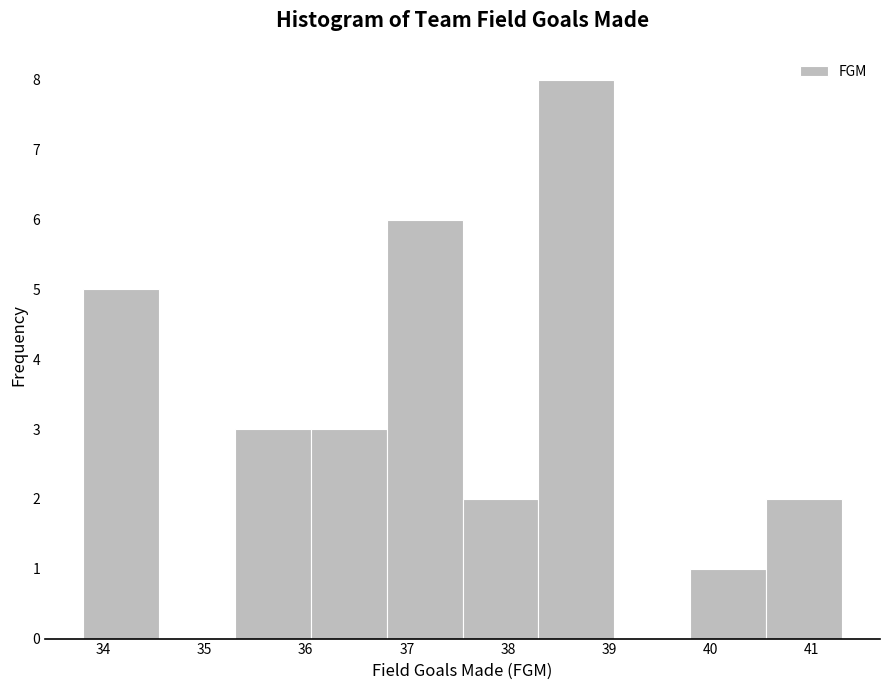

Reading left to right, transcribe this chart: for each bar, give the range it covers on the x-axis and its height. Neither the bar edges nor the heights are printed on the chart, so give them approximately, as read against the axes.

33.80 to 34.55: 5
34.55 to 35.30: 0
35.30 to 36.05: 3
36.05 to 36.80: 3
36.80 to 37.55: 6
37.55 to 38.30: 2
38.30 to 39.05: 8
39.05 to 39.80: 0
39.80 to 40.55: 1
40.55 to 41.30: 2